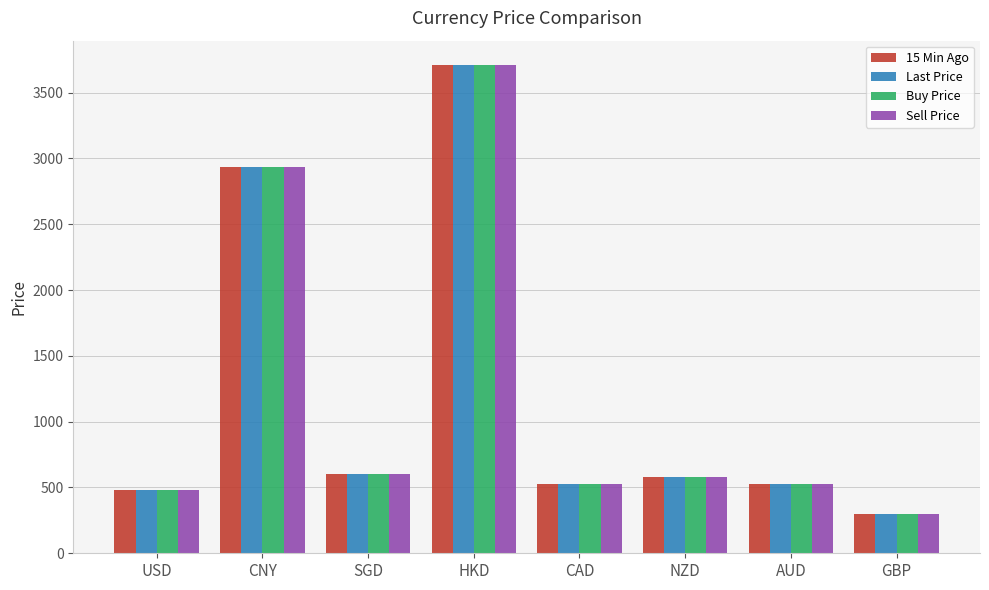

The 15 Min Ago series shows 492.3 at GBP. True or false?

False